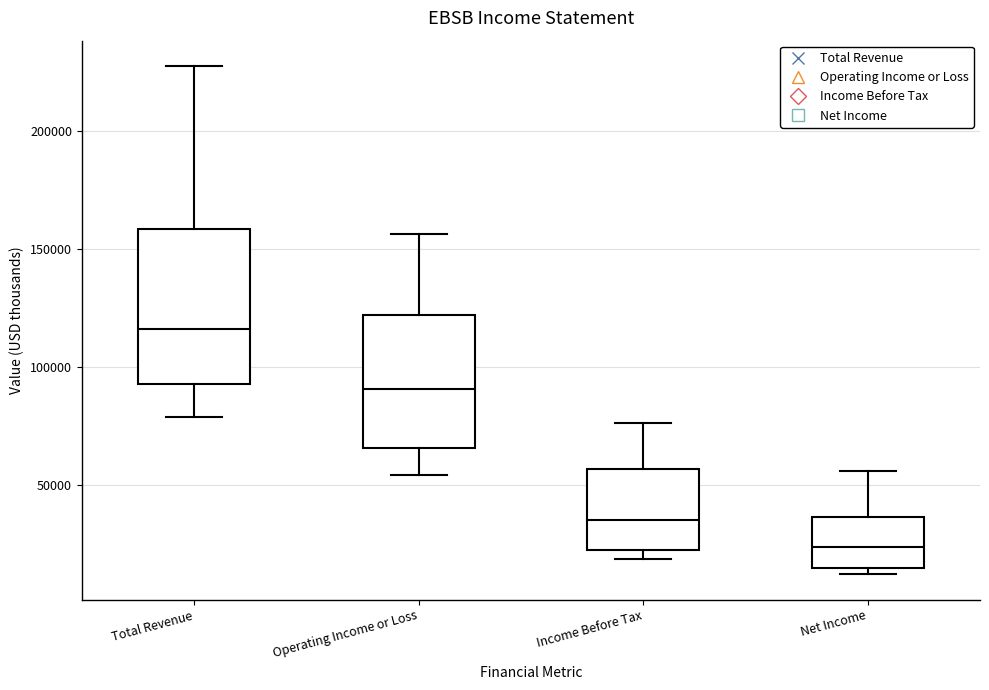

Reading left to right, transcribe this box plot: for each box, give where its median line is, the range the box spans, and where its two whiskers end, as read against the y-axis. The values are not printed on the chart, so give them approximately, as read against the axis.

Total Revenue: median 115000, box 95000 to 160000, whiskers 80000 to 230000
Operating Income or Loss: median 90000, box 65000 to 120000, whiskers 55000 to 155000
Income Before Tax: median 35000, box 20000 to 55000, whiskers 20000 (just below the box's lower edge) to 75000
Net Income: median 25000, box 15000 to 35000, whiskers 10000 to 55000